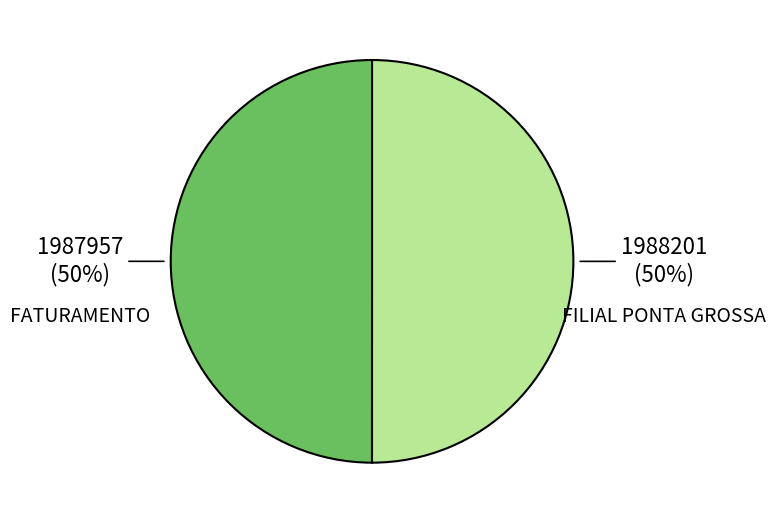

To the nearest percent, what percentage of the pie is FILIAL PONTA GROSSA?

50%